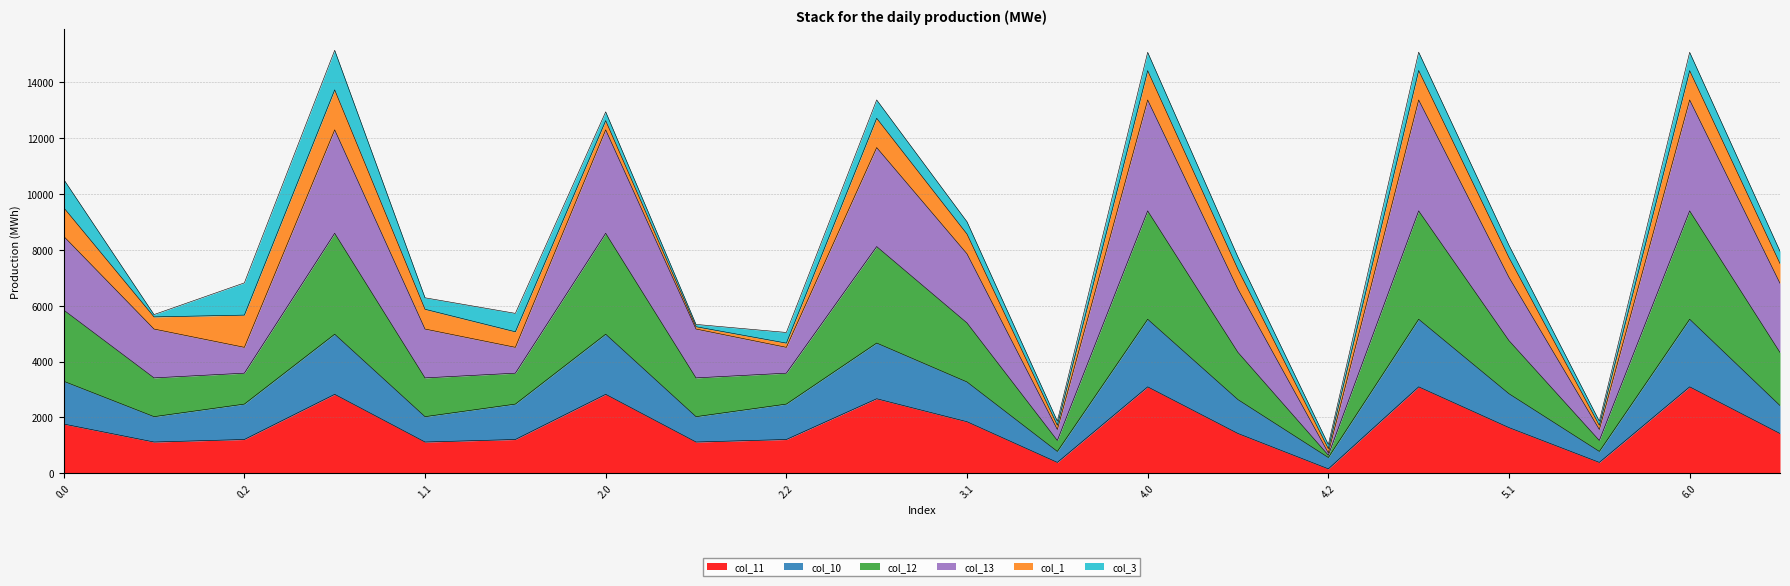

Does the chart have visible grid lines?

Yes